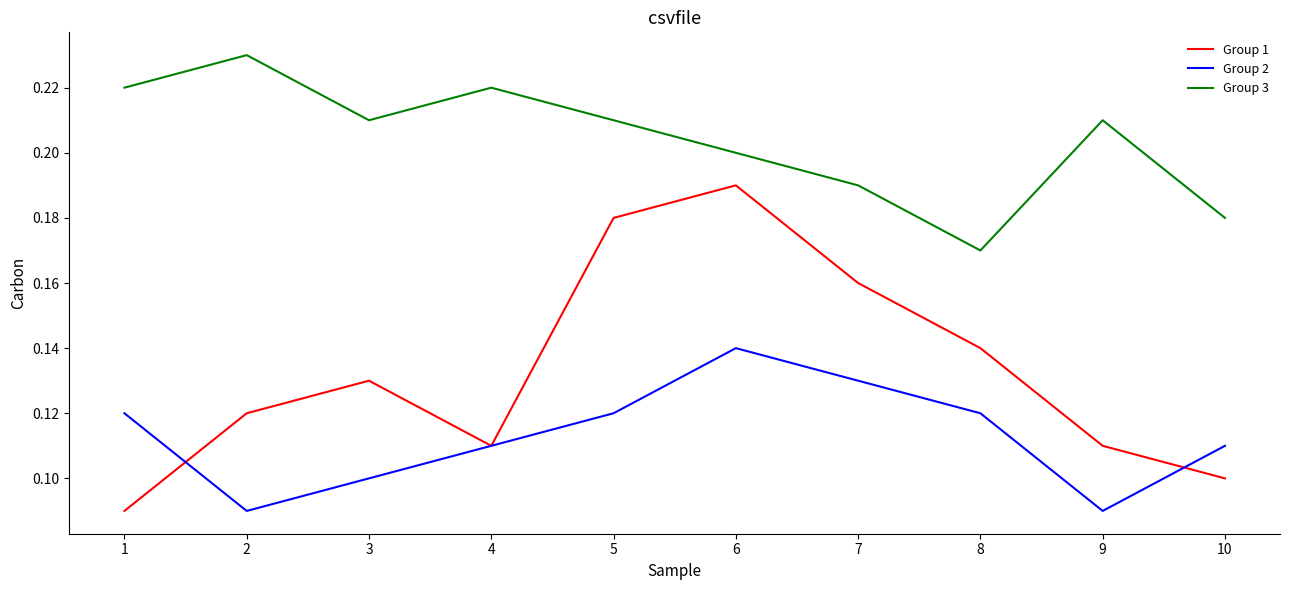

Between 6 and 8, which series saw the biggest shift?

Group 1